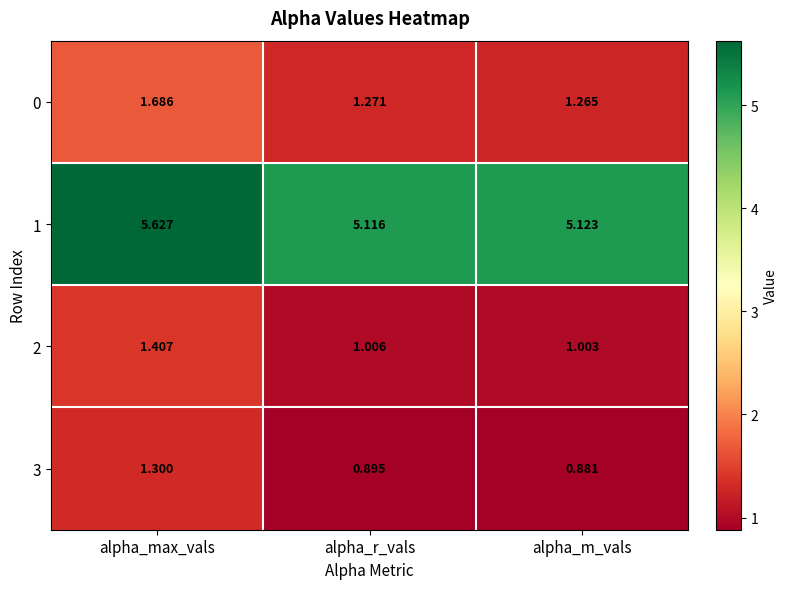

What is the spread (max minus min) of values at alpha_max_vals?

4.3